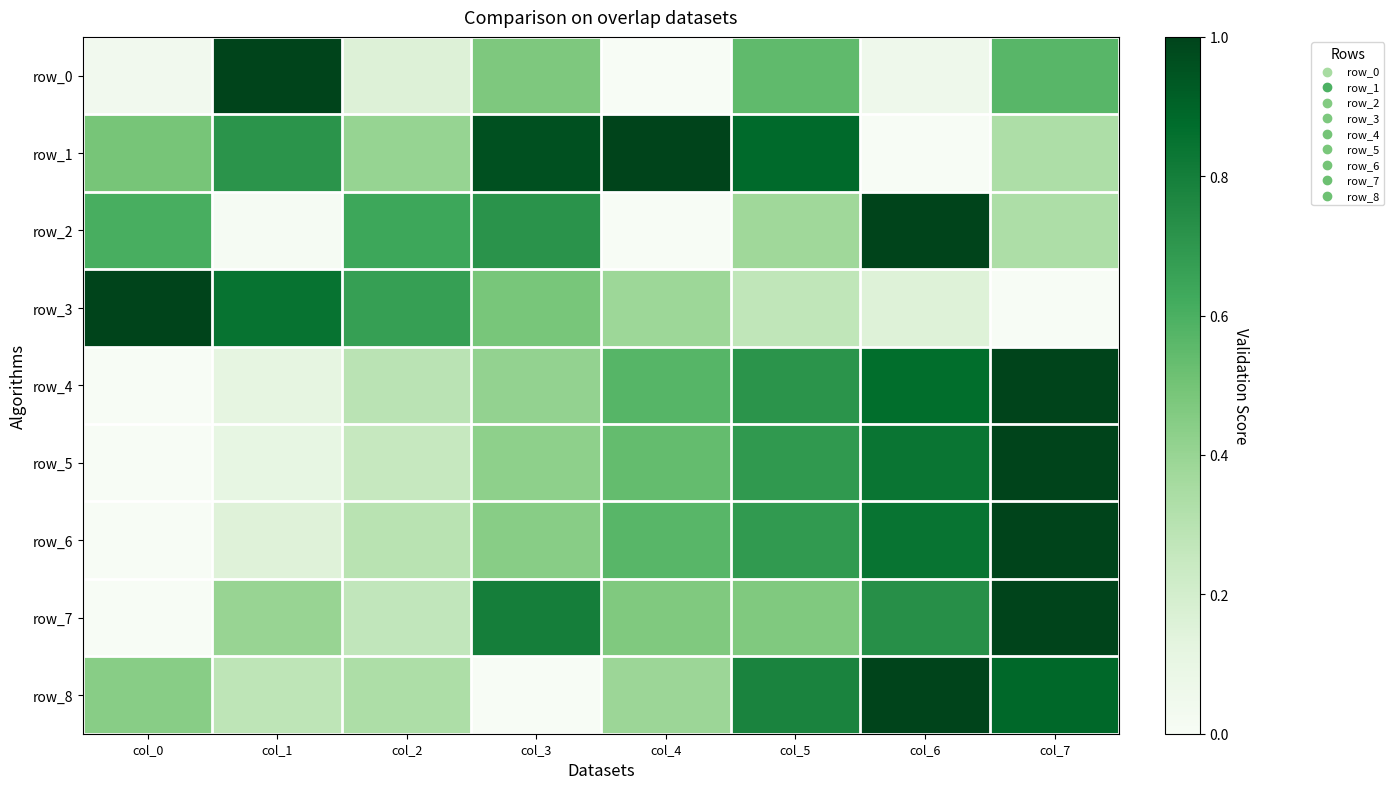

Reading left to right, transcribe all the data shown in this chart.

row_0: col_0=0.0	col_1=1.0	col_2=0.2	col_3=0.5	col_4=0.0	col_5=0.5	col_6=0.1	col_7=0.6
row_1: col_0=0.5	col_1=0.7	col_2=0.4	col_3=1.0	col_4=1.0	col_5=0.9	col_6=0.0	col_7=0.3
row_2: col_0=0.6	col_1=0.0	col_2=0.6	col_3=0.7	col_4=0.0	col_5=0.4	col_6=1.0	col_7=0.3
row_3: col_0=1.0	col_1=0.8	col_2=0.7	col_3=0.5	col_4=0.4	col_5=0.3	col_6=0.2	col_7=0.0
row_4: col_0=0.0	col_1=0.1	col_2=0.3	col_3=0.4	col_4=0.6	col_5=0.7	col_6=0.9	col_7=1.0
row_5: col_0=0.0	col_1=0.1	col_2=0.3	col_3=0.4	col_4=0.5	col_5=0.7	col_6=0.8	col_7=1.0
row_6: col_0=0.0	col_1=0.1	col_2=0.3	col_3=0.4	col_4=0.6	col_5=0.7	col_6=0.8	col_7=1.0
row_7: col_0=0.0	col_1=0.4	col_2=0.3	col_3=0.8	col_4=0.5	col_5=0.5	col_6=0.7	col_7=1.0
row_8: col_0=0.4	col_1=0.3	col_2=0.3	col_3=0.0	col_4=0.4	col_5=0.8	col_6=1.0	col_7=0.9